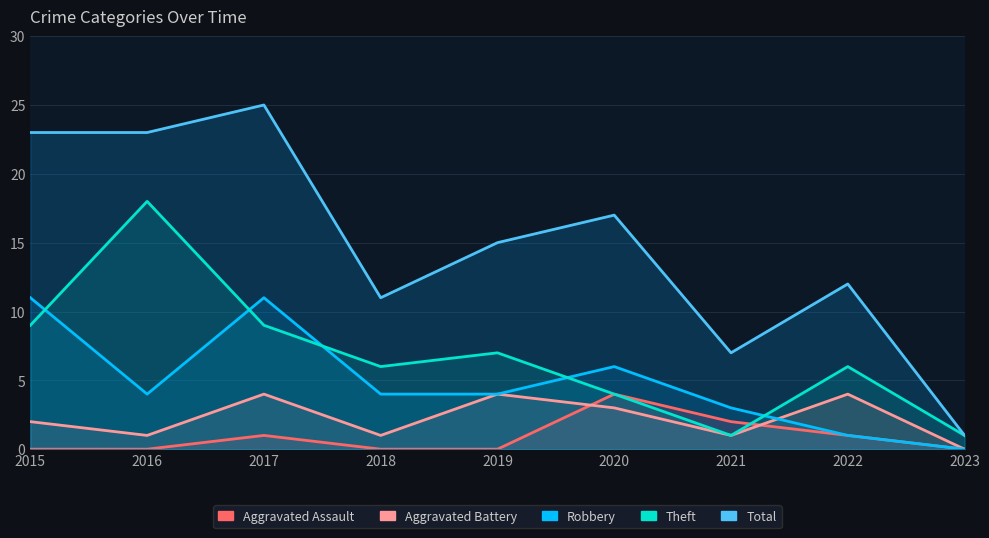

How many interior local peaks does the Theft series have?

3